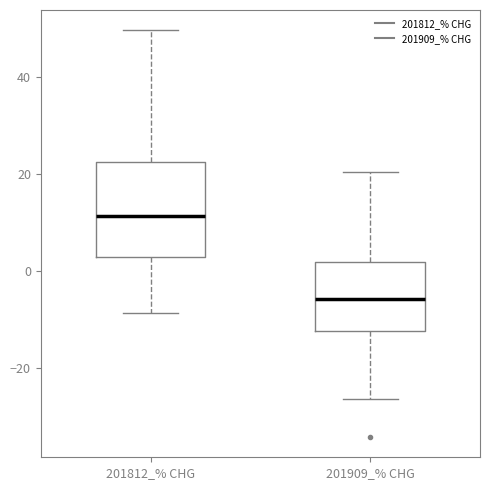

Reading left to right, transcribe this box plot: for each box, give where its median line is, the range the box spans, and where its two whiskers end, as read against the y-axis. The values are not printed on the chart, so give them approximately, as read against the axis.

201812_% CHG: median 12, box 2 to 22, whiskers -8 to 50
201909_% CHG: median -6, box -12 to 2, whiskers -26 to 20